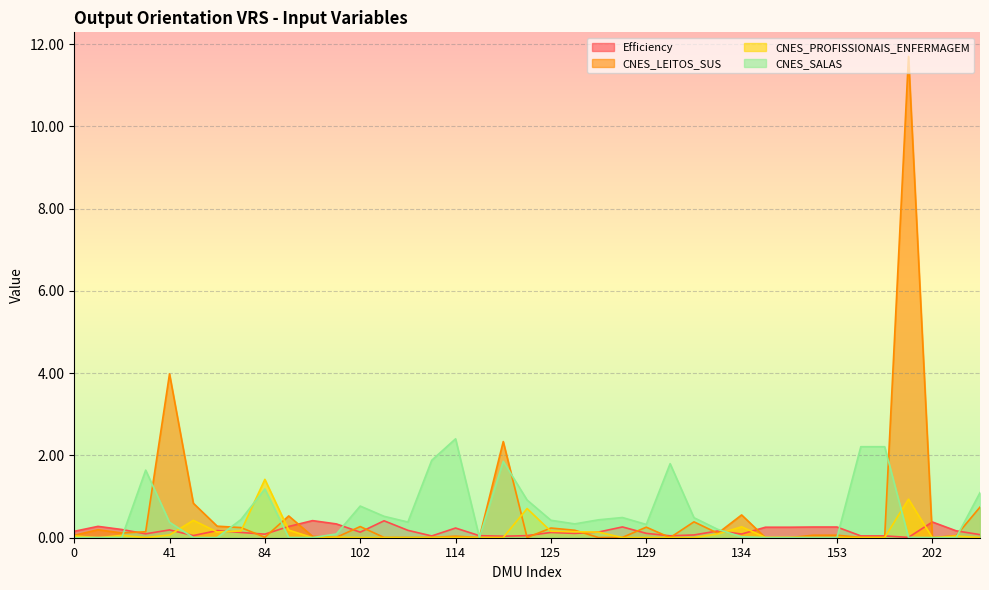

Which series changed the most between 37 and 152?

CNES_LEITOS_SUS